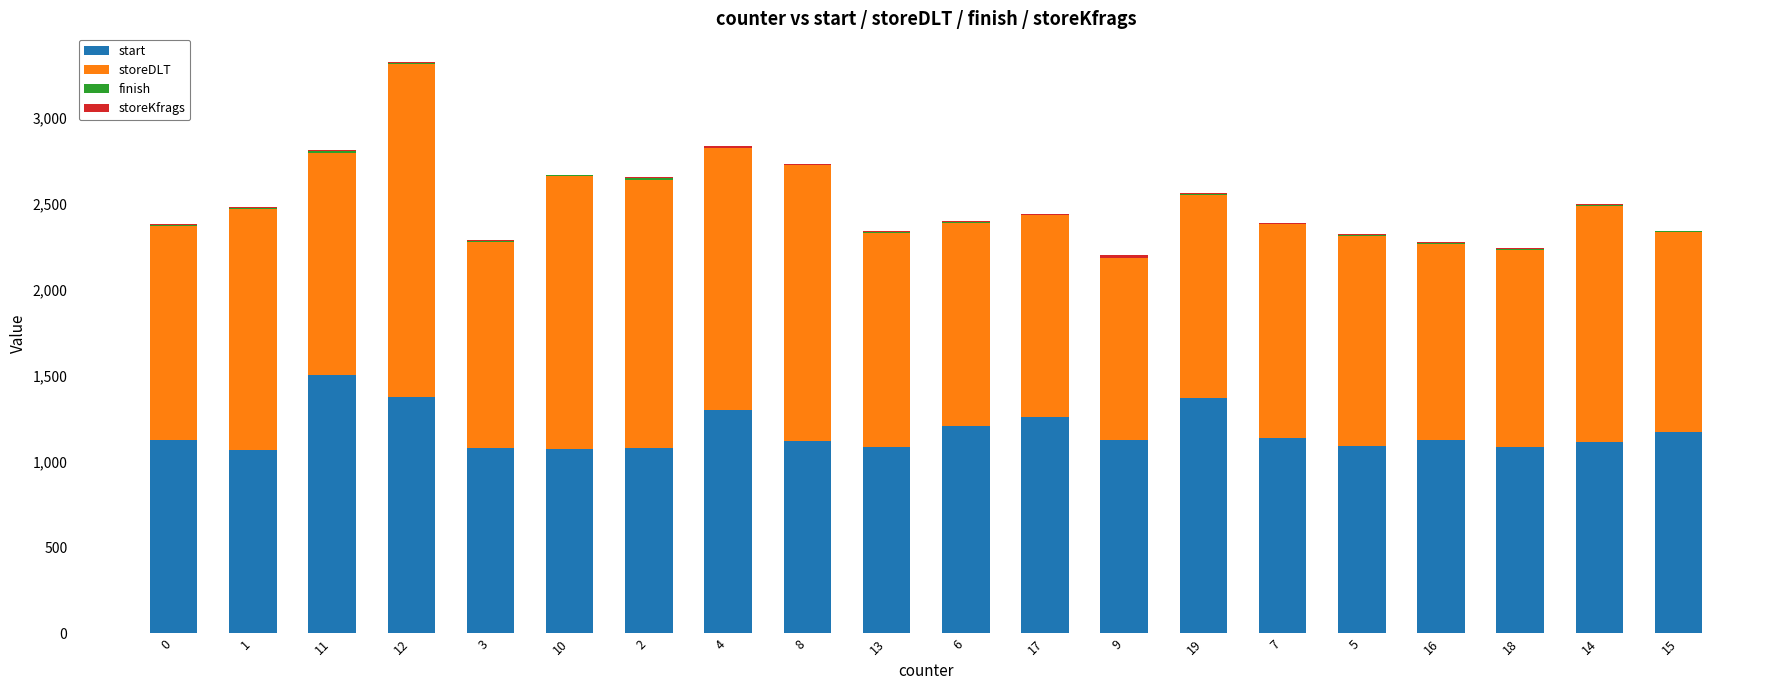

What is the maximum value for start?

1502